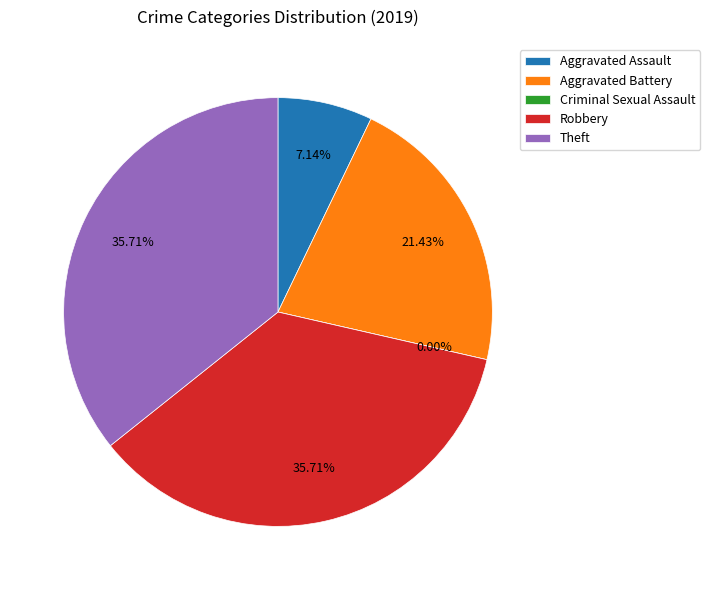

True or false: Aggravated Battery accounts for 10% of the total.

False